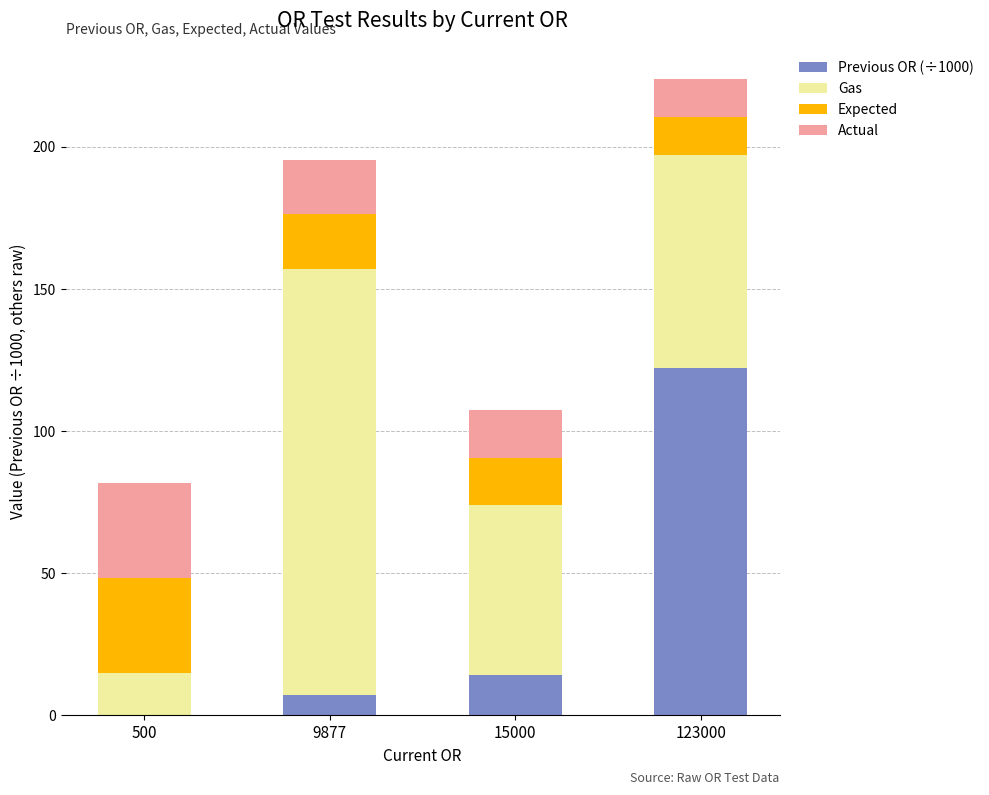

Is it true that Previous OR (÷1000) equals 67.1 at 500?

False